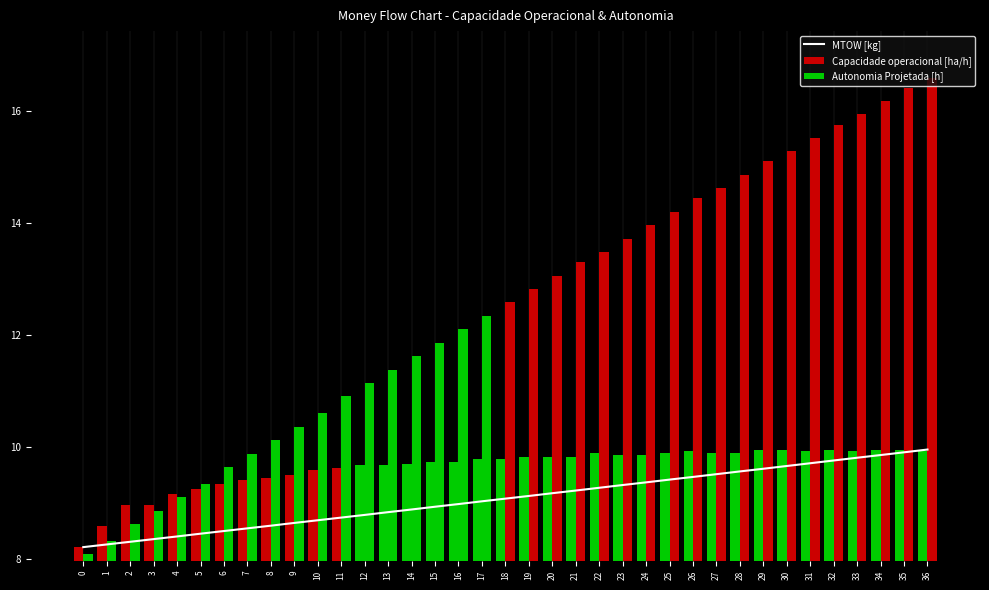

What is the sum of the Autonomia Projetada [h] values at 30 and 8?

25.4